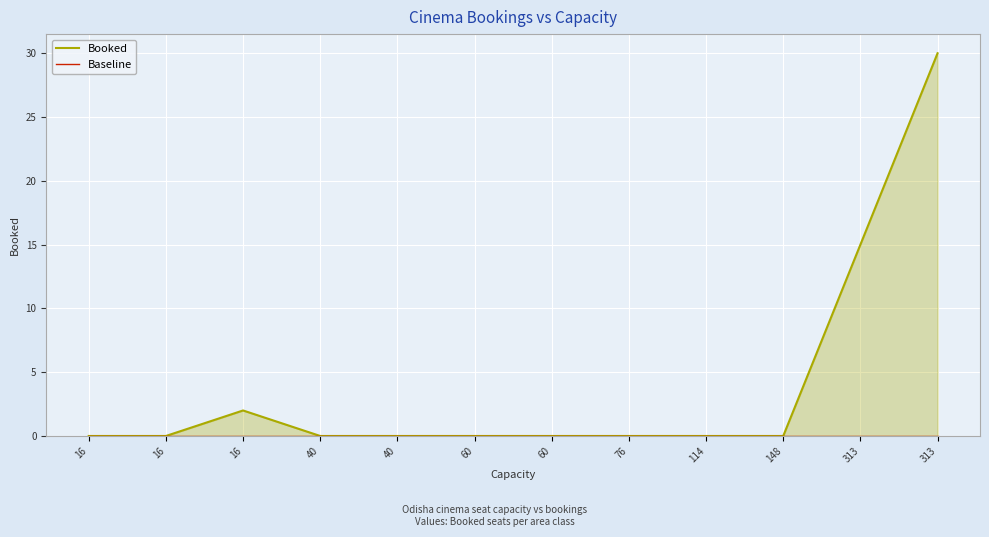

True or false: Baseline and Booked intersect in this chart.

False